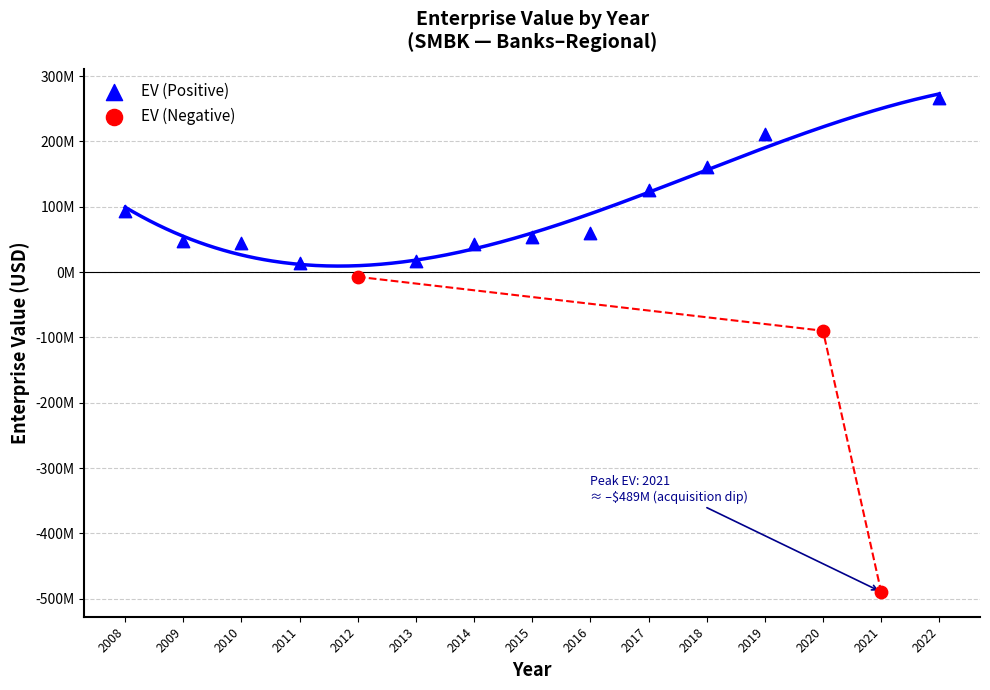

What are all the series names shown in the legend?

EV (Positive), EV (Negative)